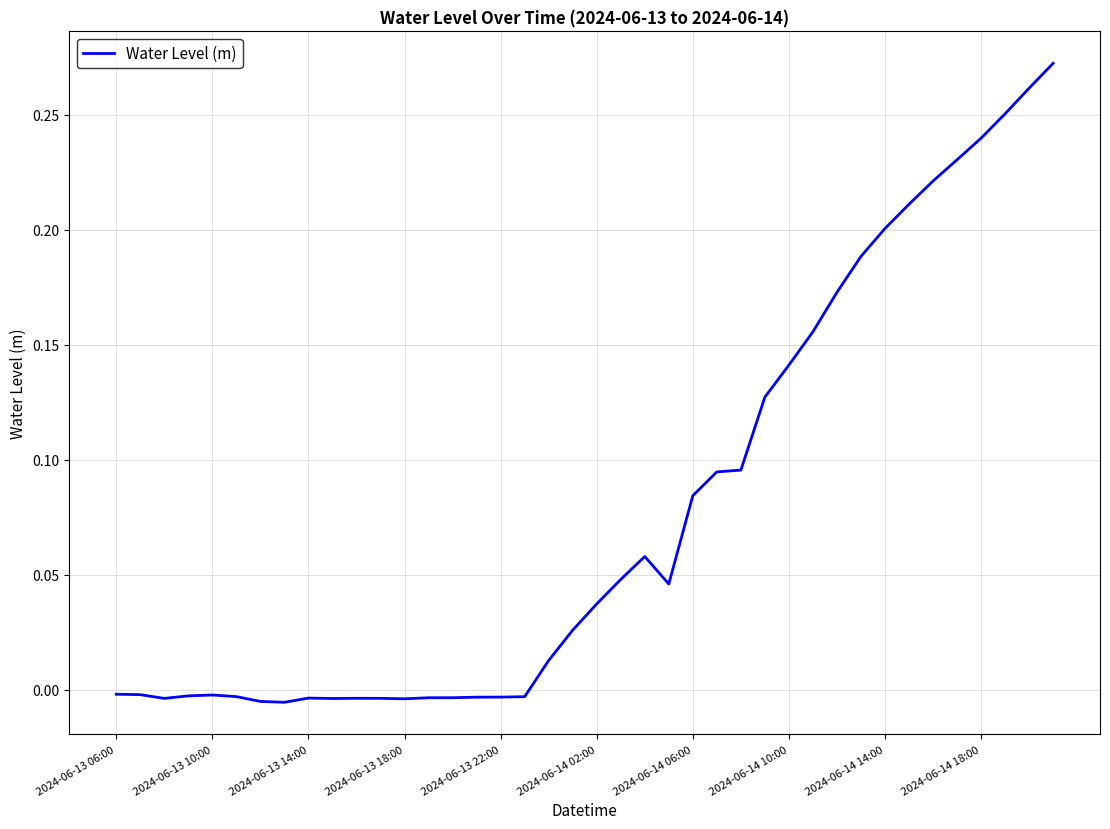

How many lines are shown in the chart?

1